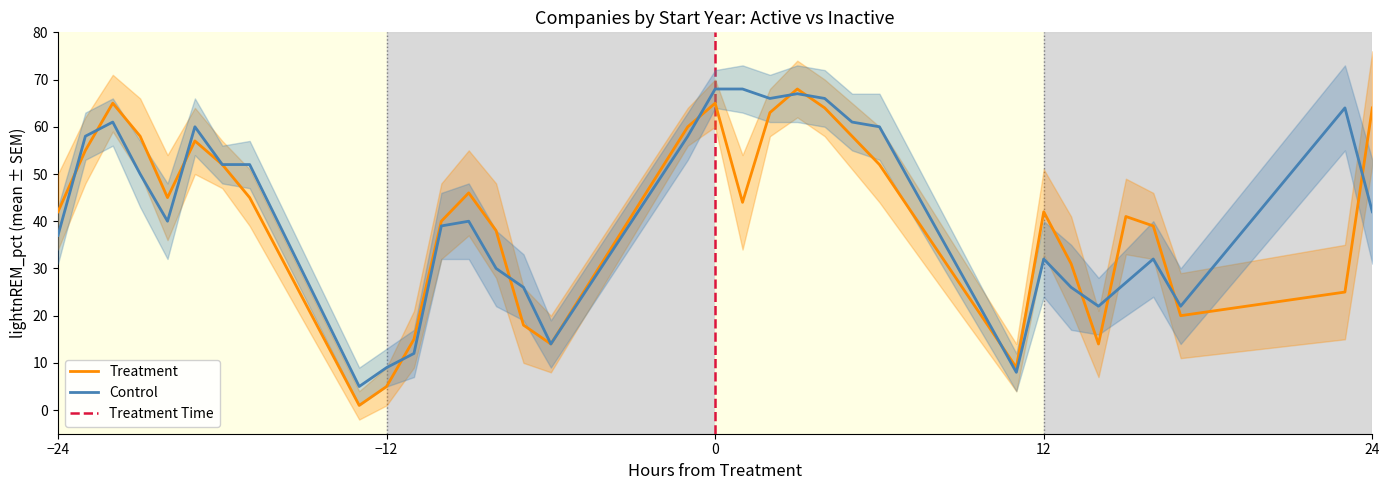

Does the chart have visible grid lines?

No